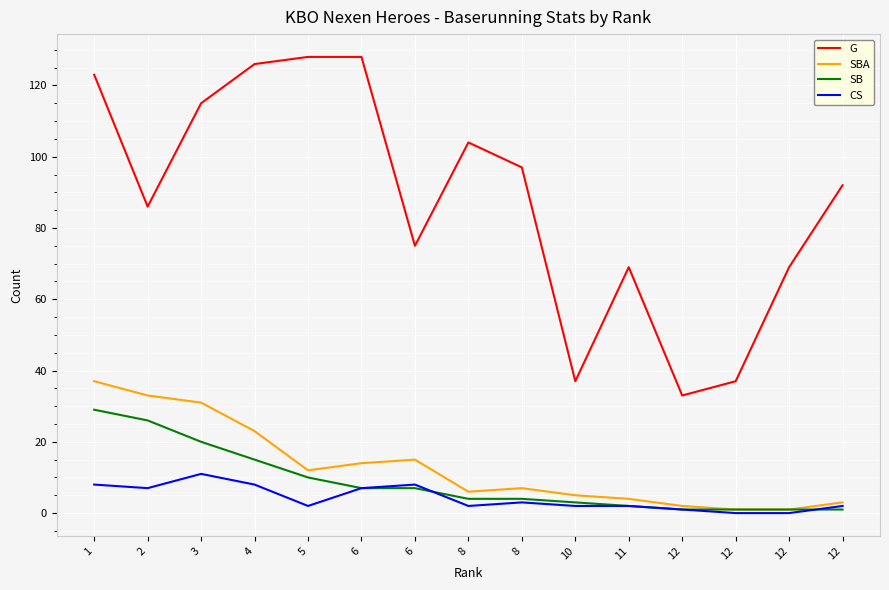

What is the difference between the SBA values at 2 and 8?

26